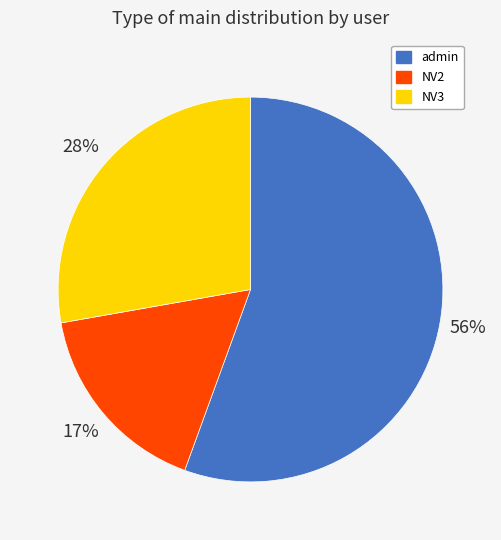

Which has a higher value, admin or NV2?

admin